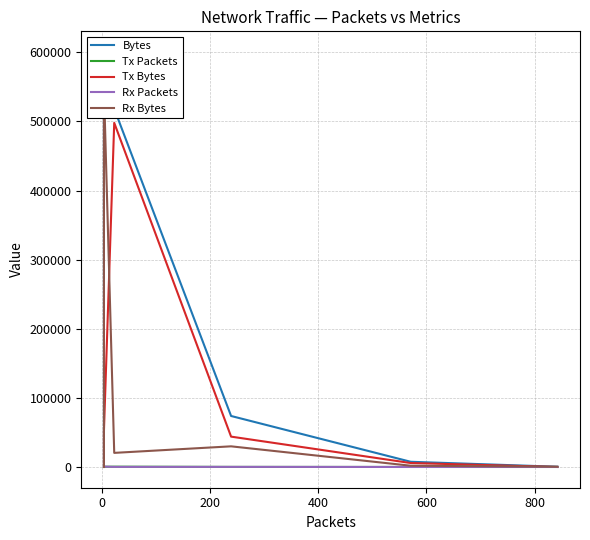

At how many categories does at least one series exceed 395884?

2